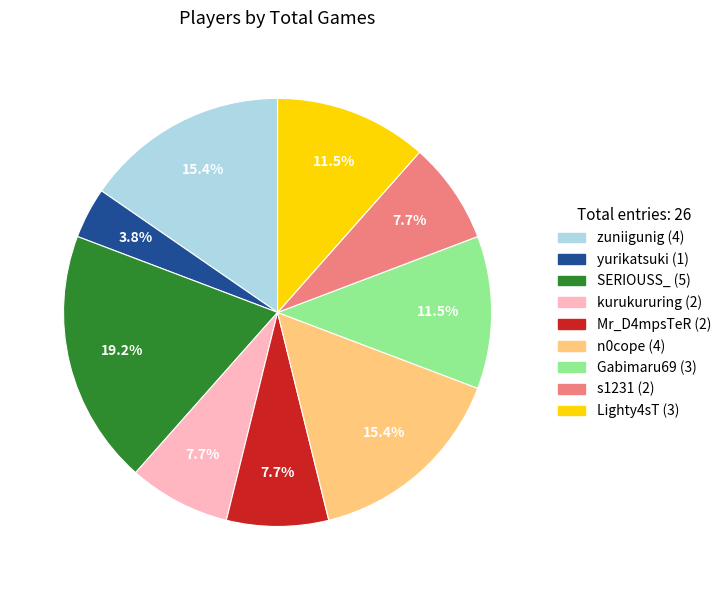

To the nearest percent, what is the average slice percentage?

11%